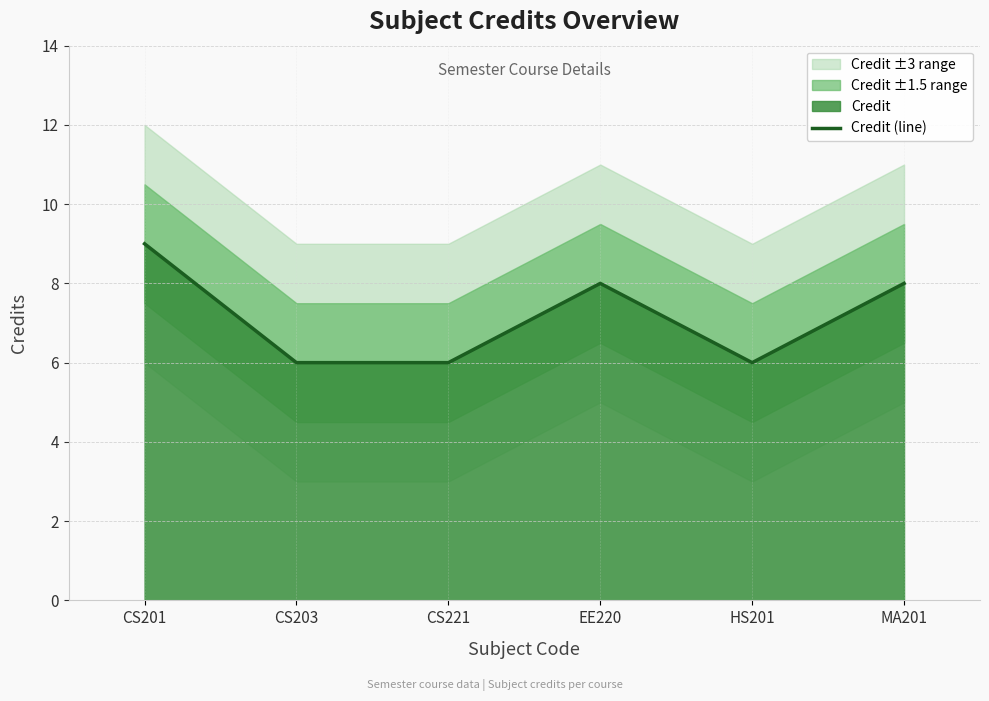

List the labels in order of value, largest first.

CS201, EE220, MA201, CS203, CS221, HS201